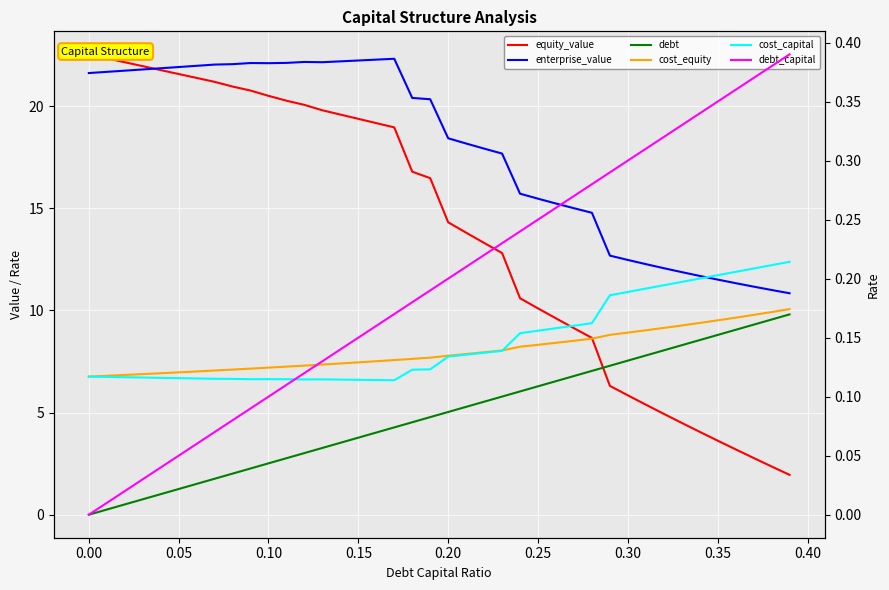

What is the maximum value shown in the chart?

22.5